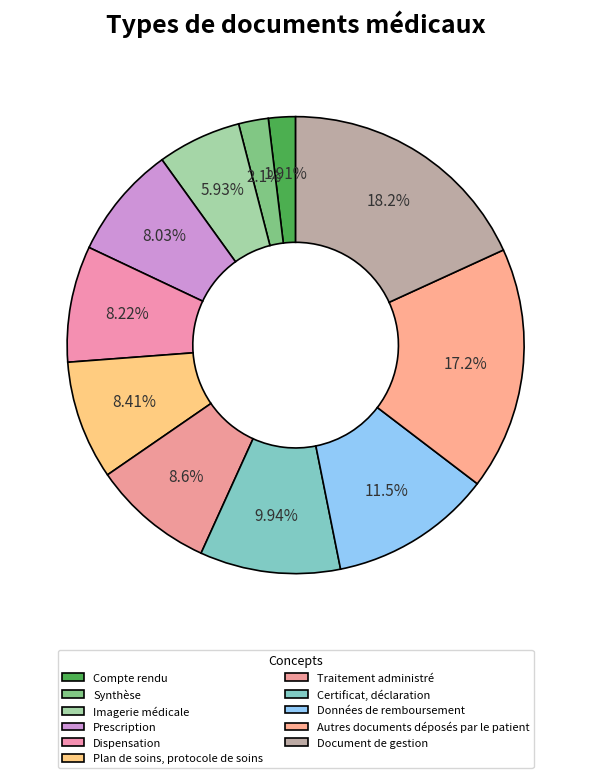

Is there a majority slice in this chart?

No